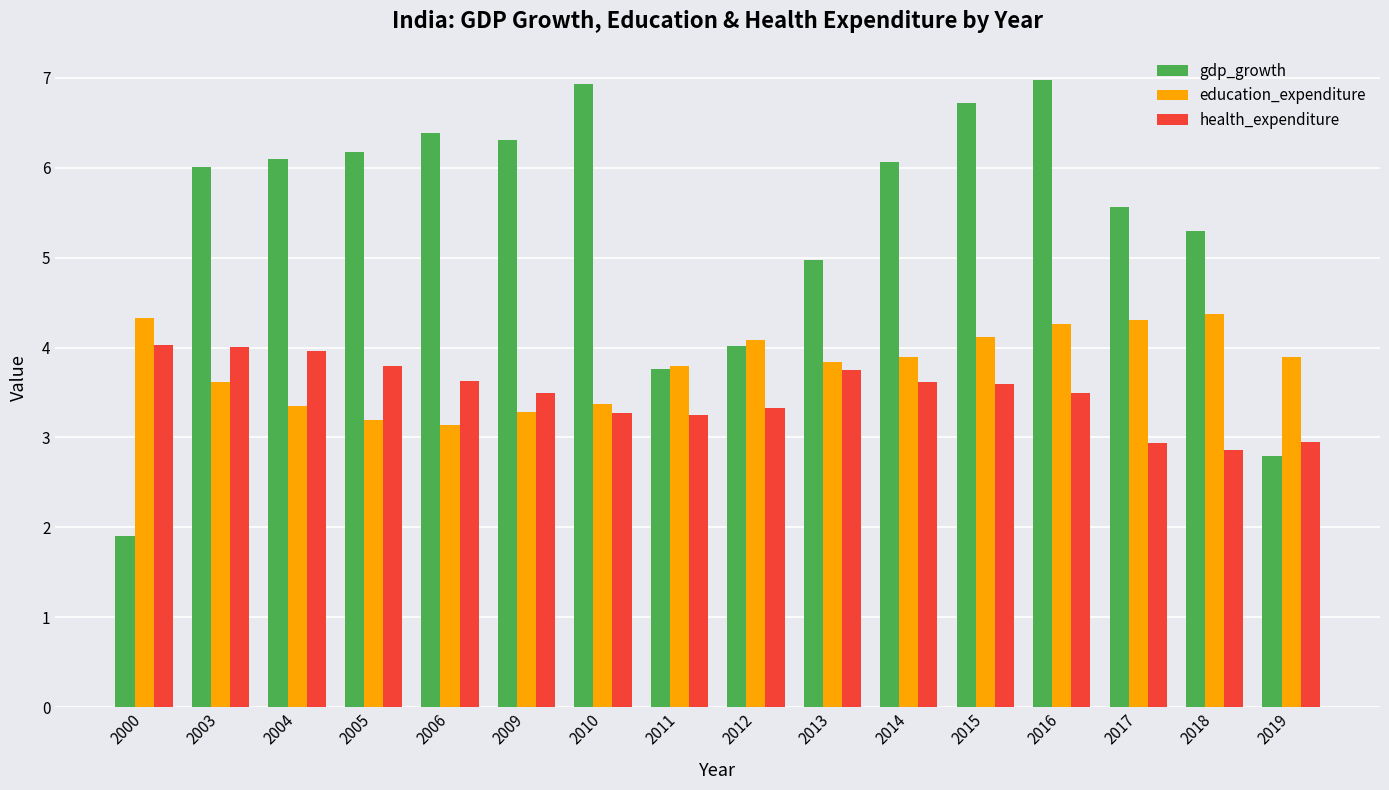

Between 2012 and 2014, which series saw the biggest shift?

gdp_growth